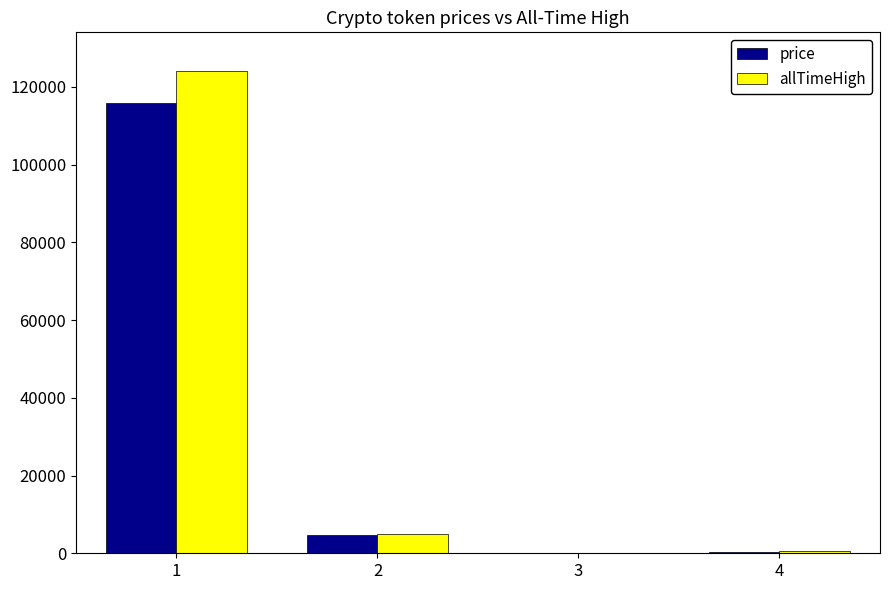

The price series shows 4621.6 at 2. True or false?

True